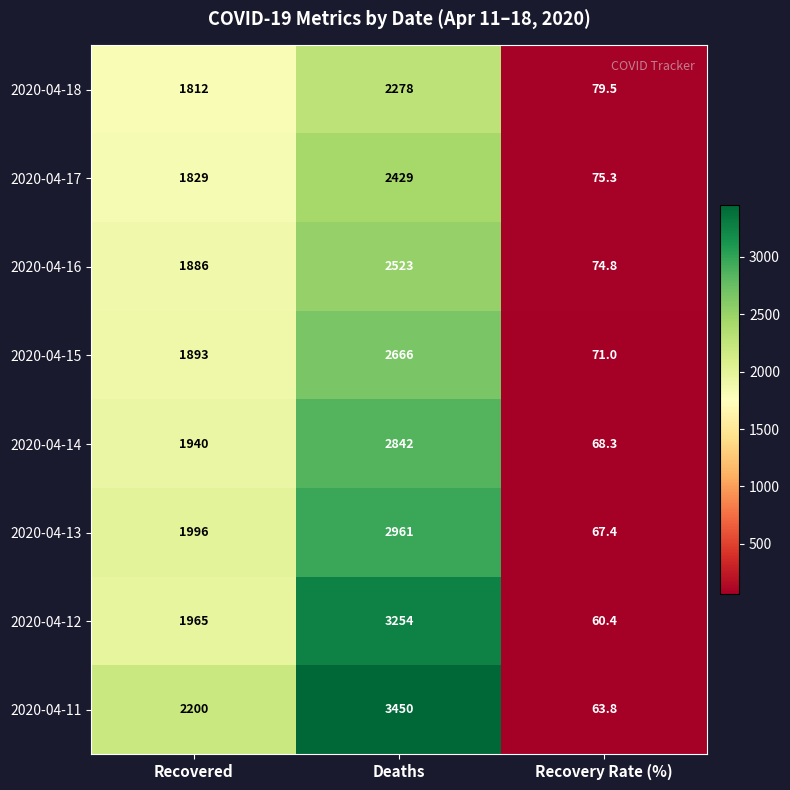

How many data points in 2020-04-17 are less than 1829?

1